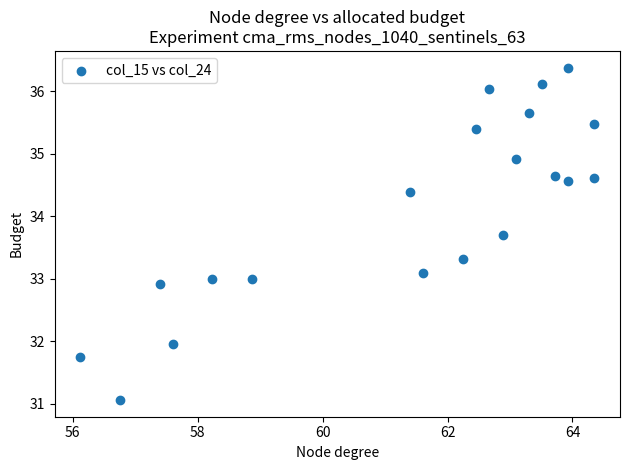

What is the range of X values (max minus min)?

8.2